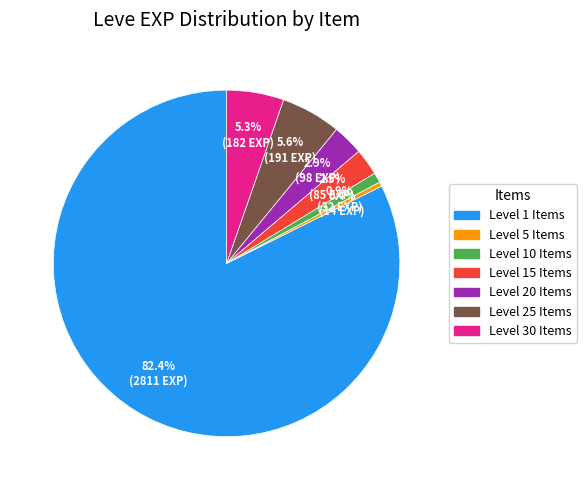

Is there a majority slice in this chart?

Yes